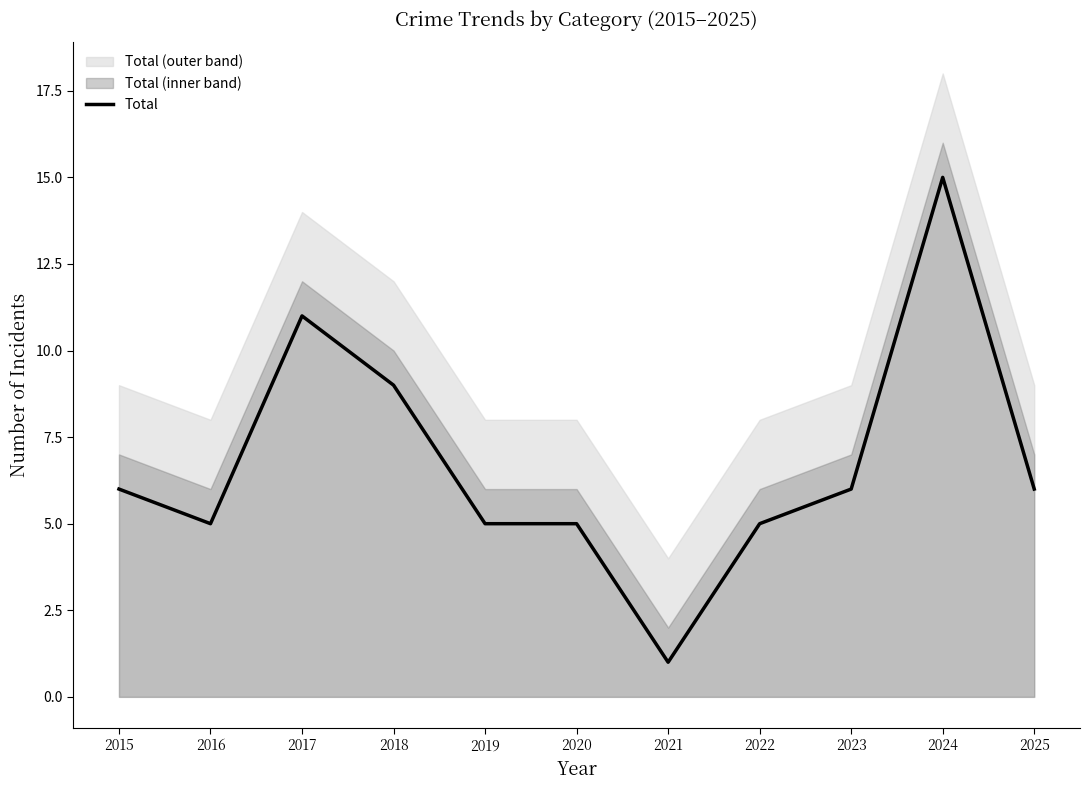

Is it true that the value at 2022 is 1?

False